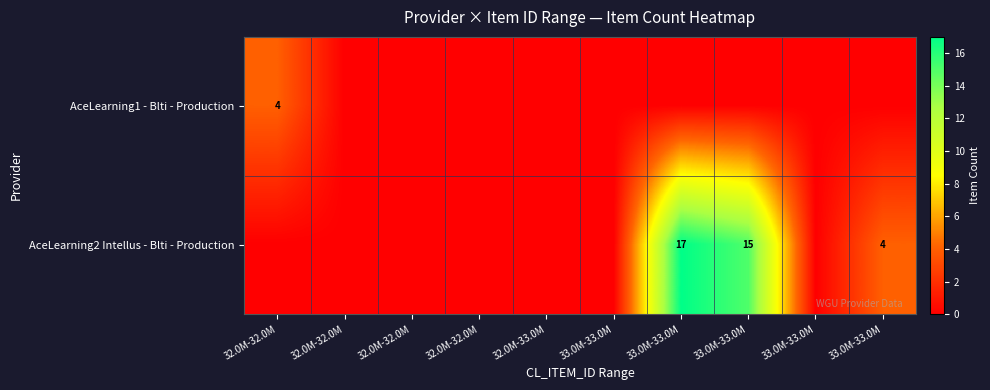

What is the total value across all series at 32.0M-32.0M?

4